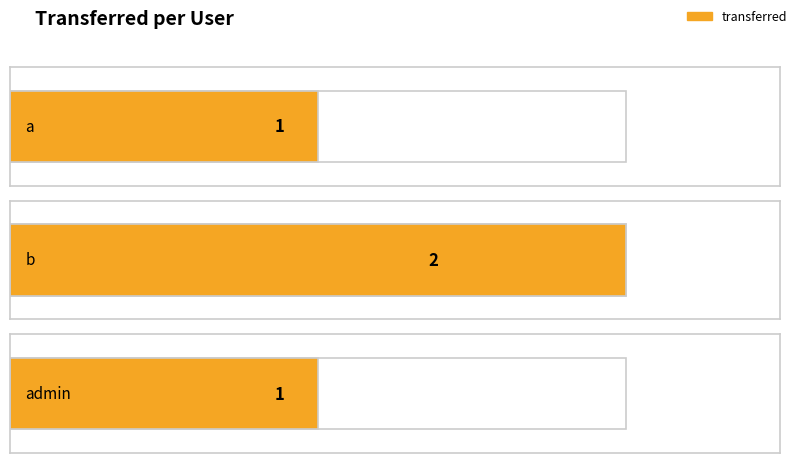

Rank the categories by value from lowest to highest.

a, admin, b